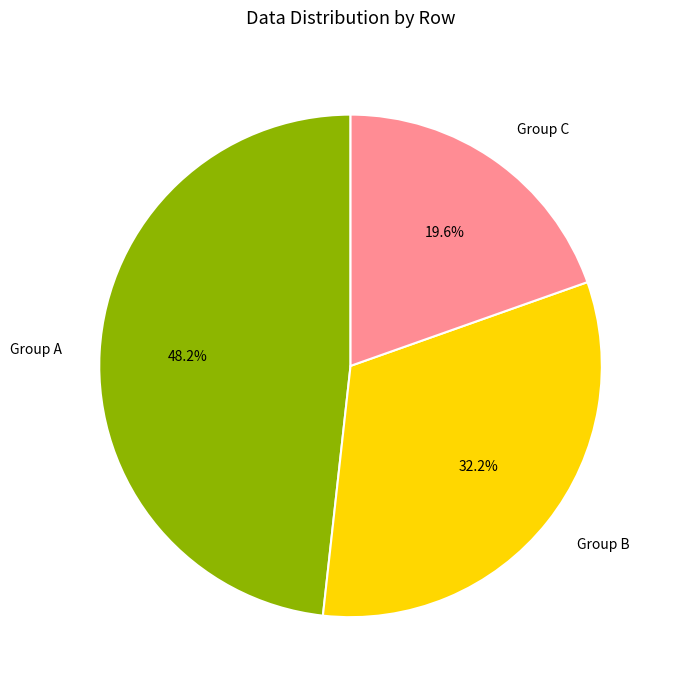

Rank the categories by value from lowest to highest.

Group C, Group B, Group A